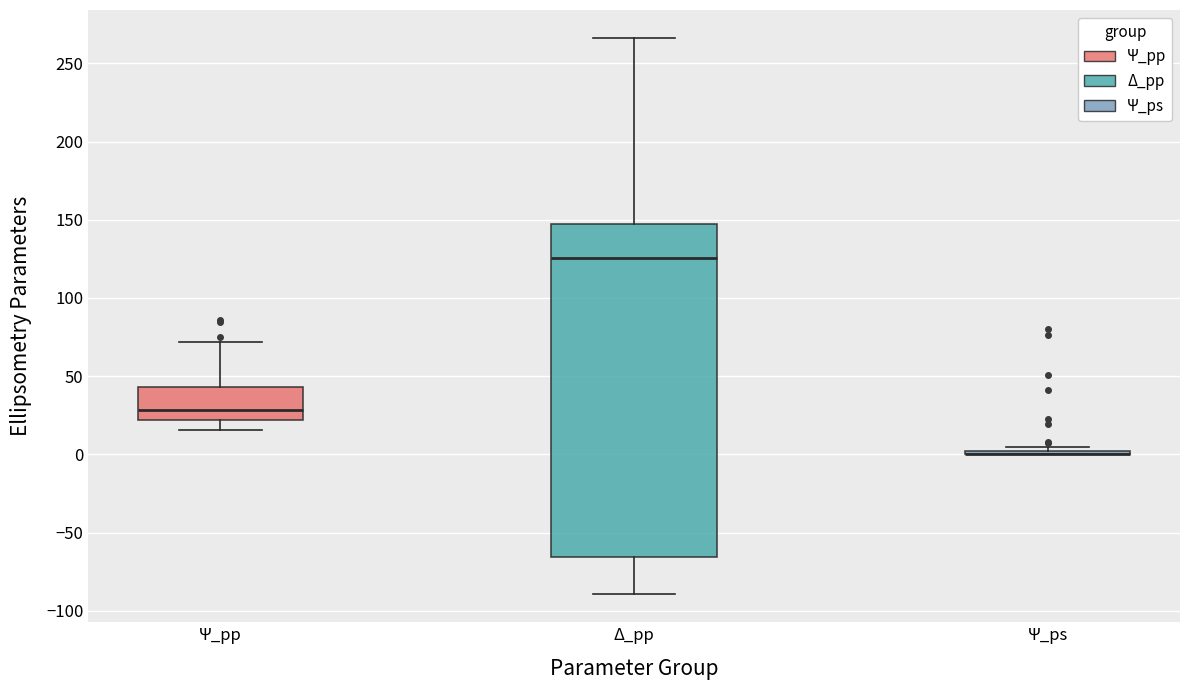

Comparing the boxes themselves (not the whiskers), which one is the tallest?

Δ_pp